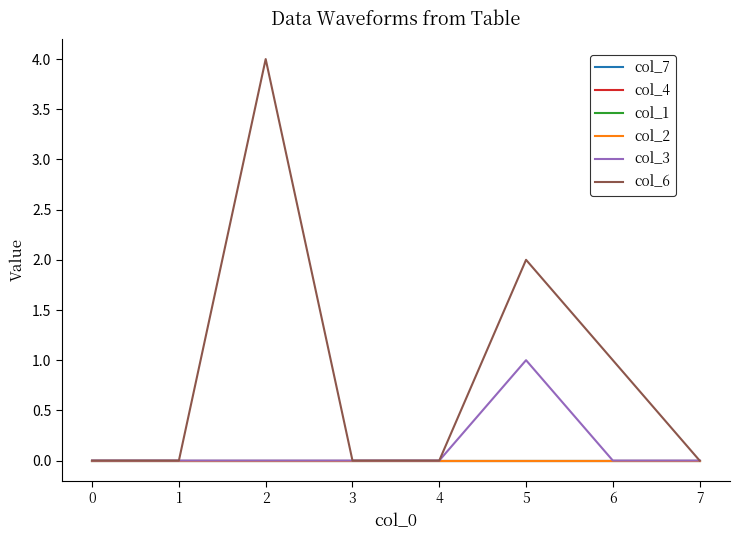

Which series has the largest total across all categories?

col_6